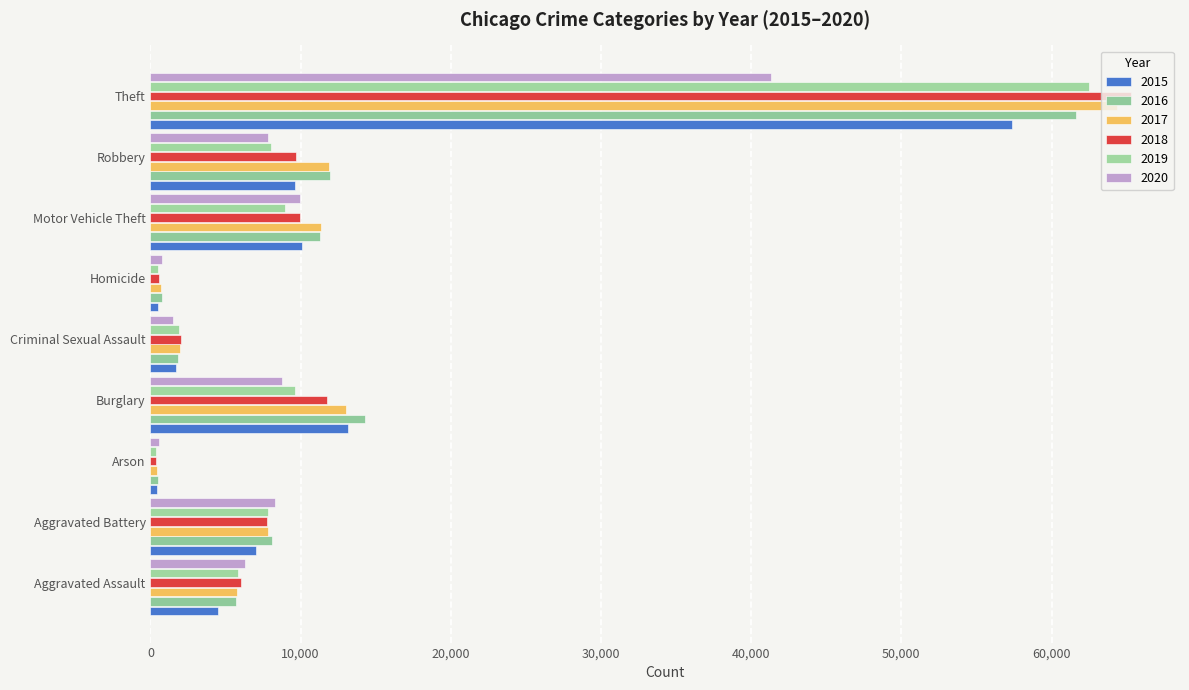

What is the total value across all series at Burglary?

70617